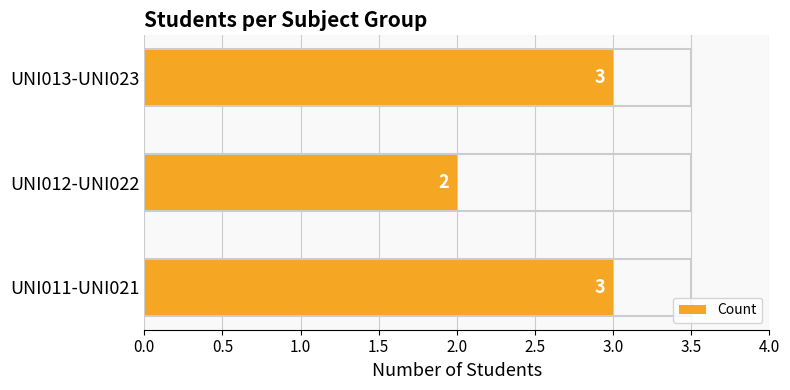

Reading bottom to top, extract all data points from this chart.

3	2	3